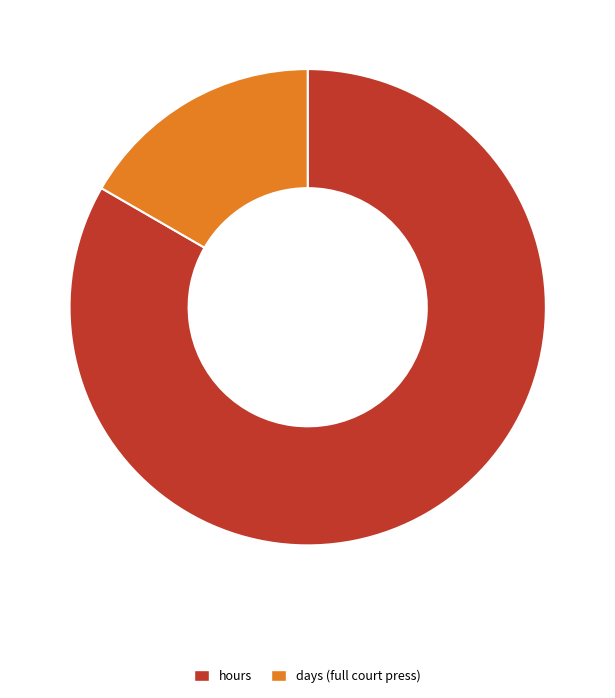

Is it true that hours is 74% of the pie?

False